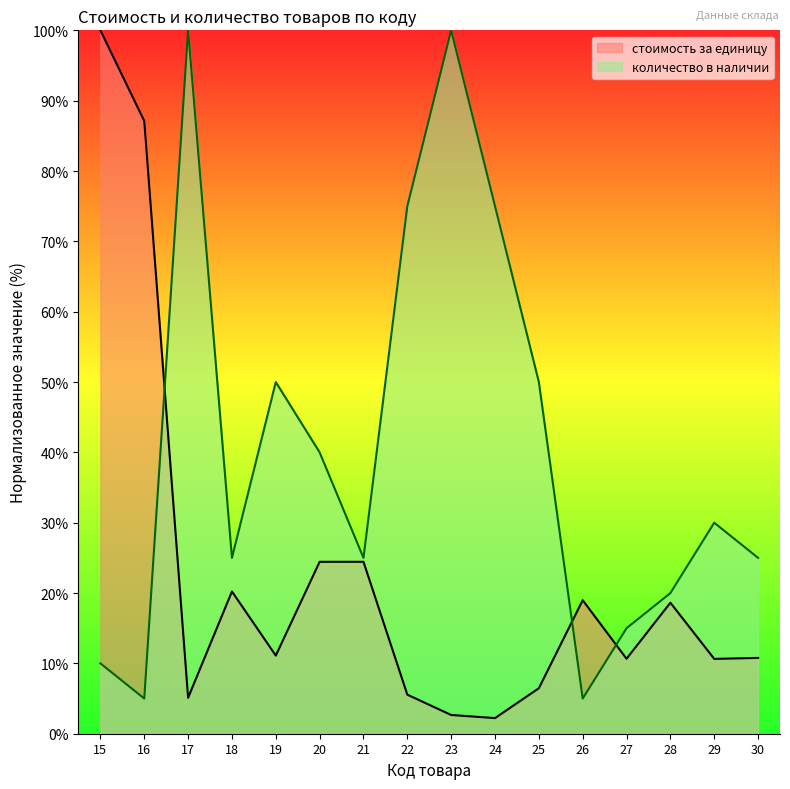

List the series in order of their peak value, lowest first.

стоимость за единицу, количество в наличии